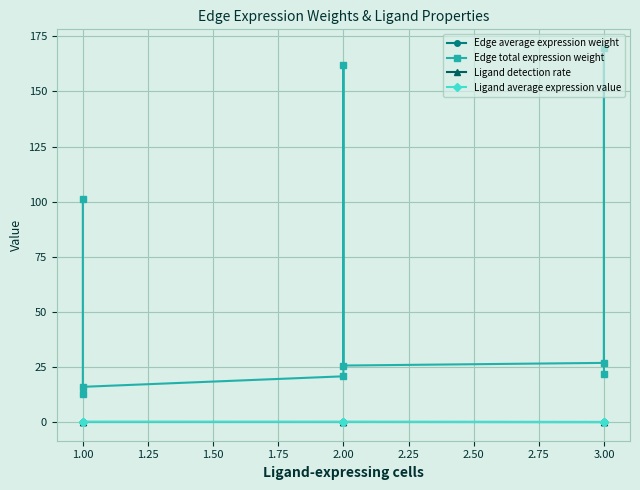

What is the sum of all Edge total expression weight values?

556.6